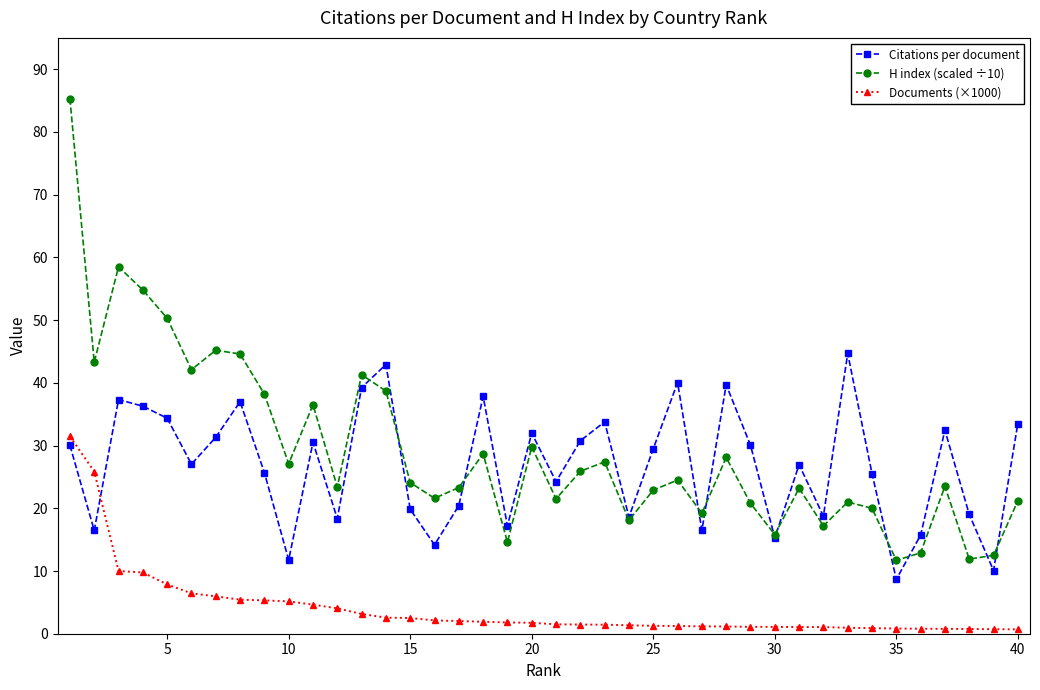

What is the value of the Documents (×1000) point at the 4th from the left?

9.8